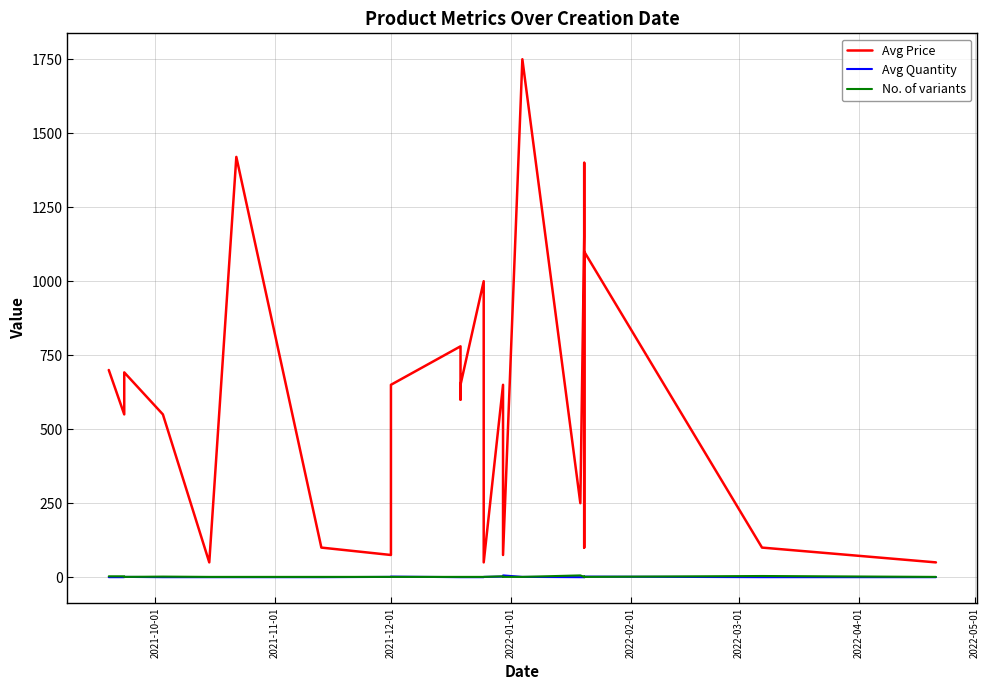

What are all the series names shown in the legend?

Avg Price, Avg Quantity, No. of variants